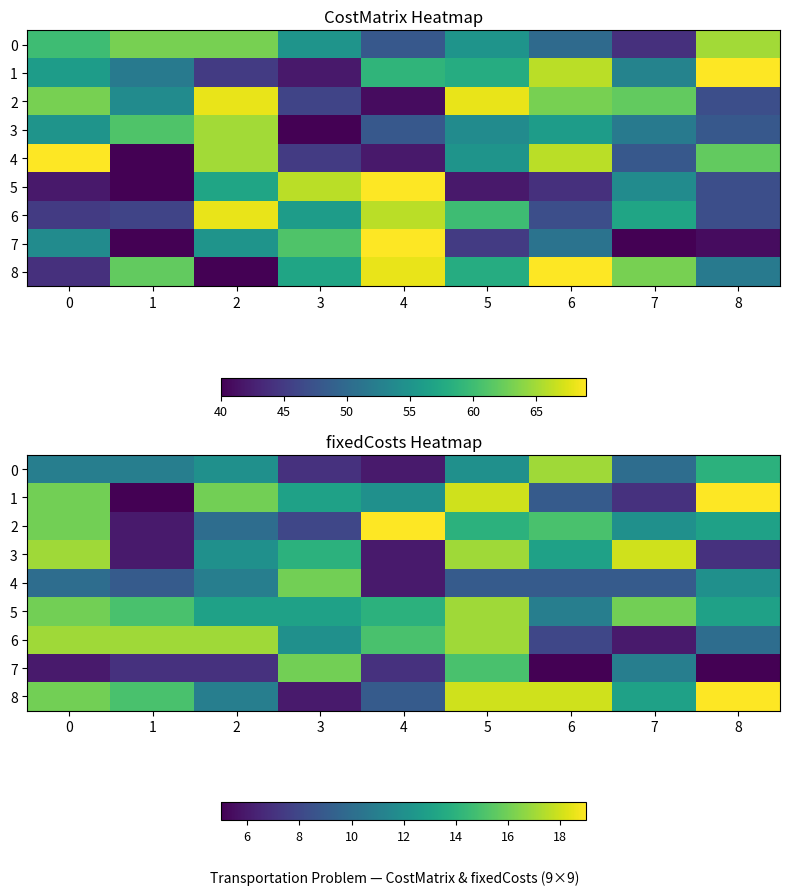

True or false: 1 has a value of 3 at 7.

False